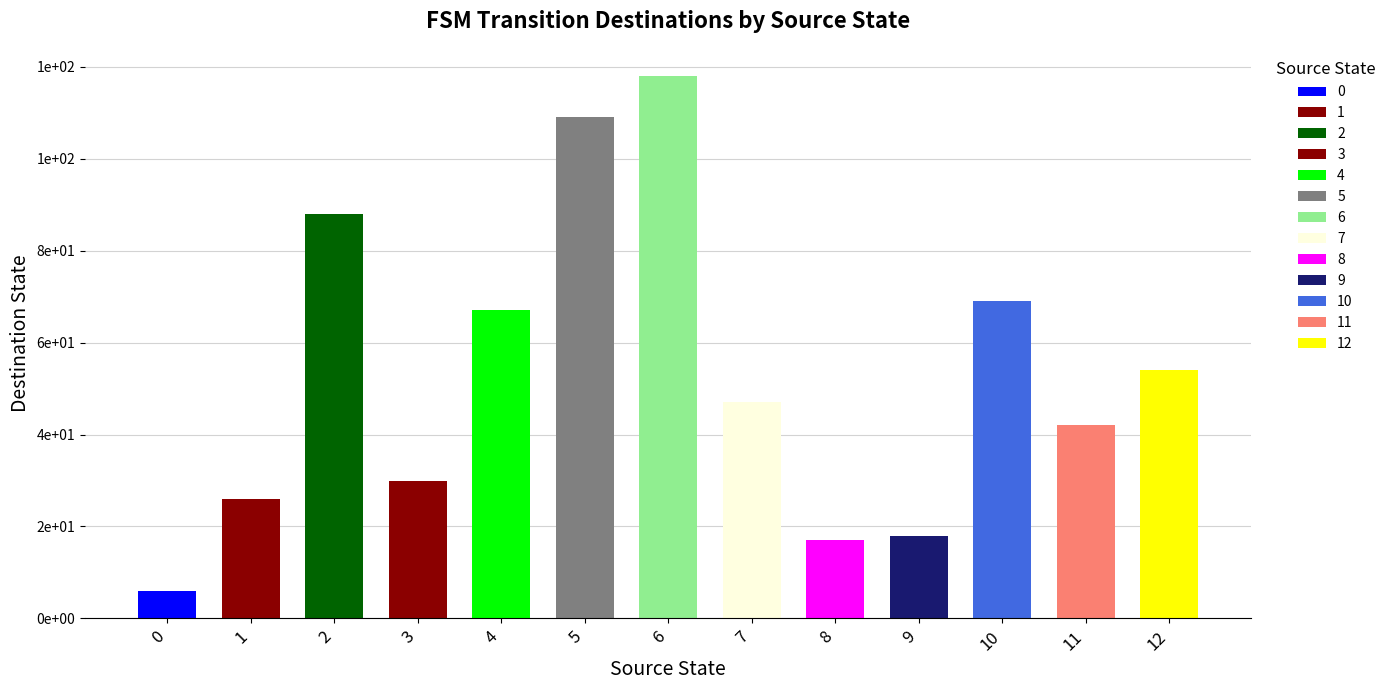

The chart shows a value of 41 at 6. True or false?

False